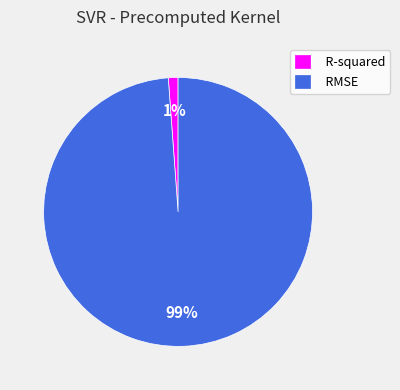

To the nearest percent, what is the difference between the largest and smallest slice percentages?

98%